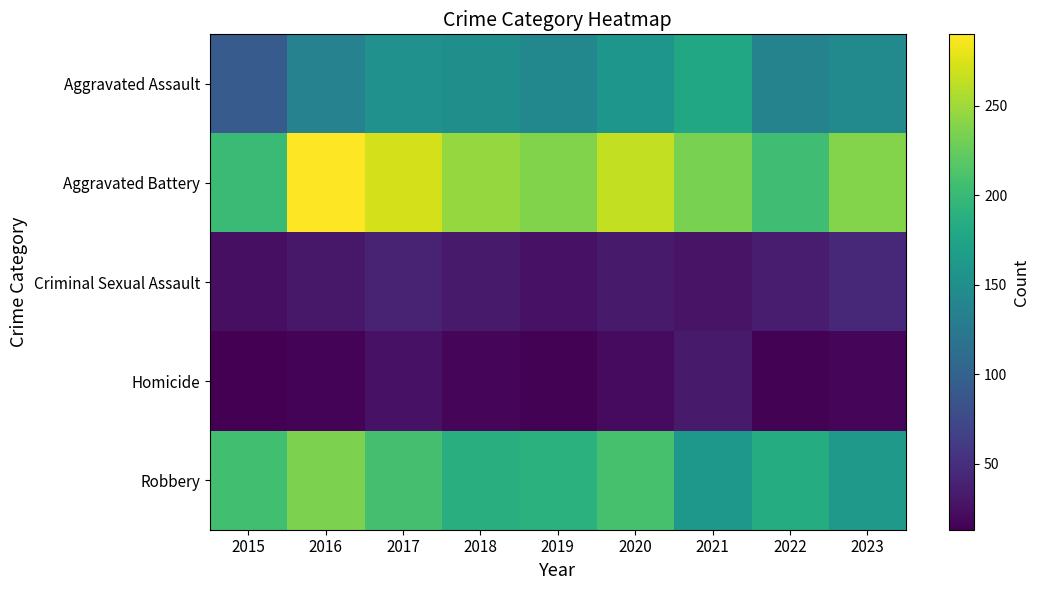

Which series has the largest range (max minus min)?

Aggravated Battery